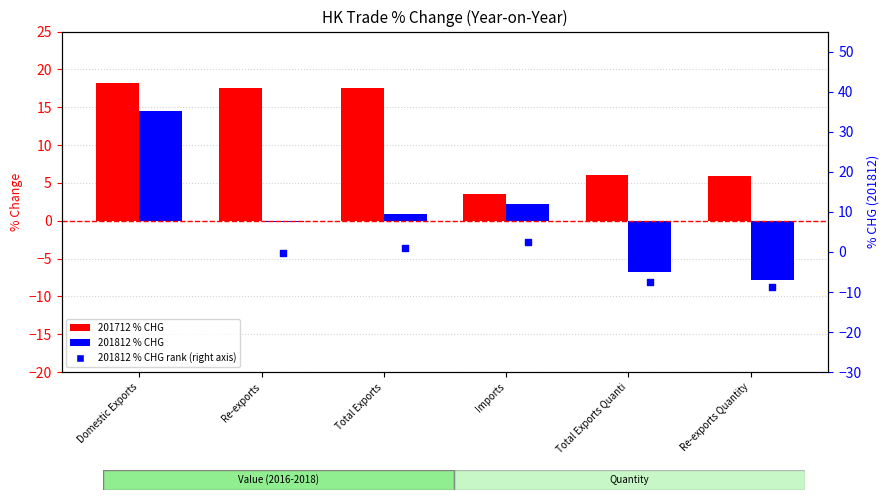

What is the total value across all series at Total Exports Quanti?

-8.1